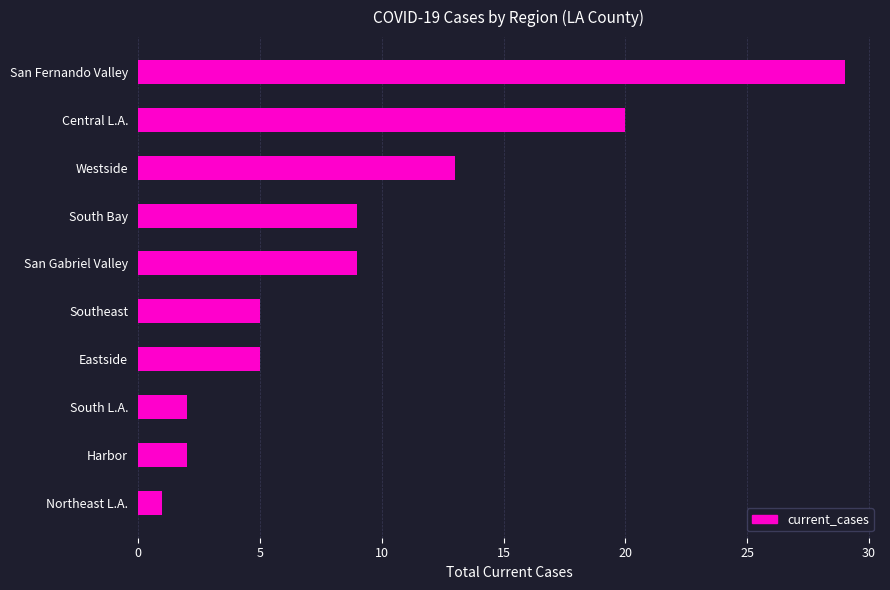

How many data points are less than 9?

5